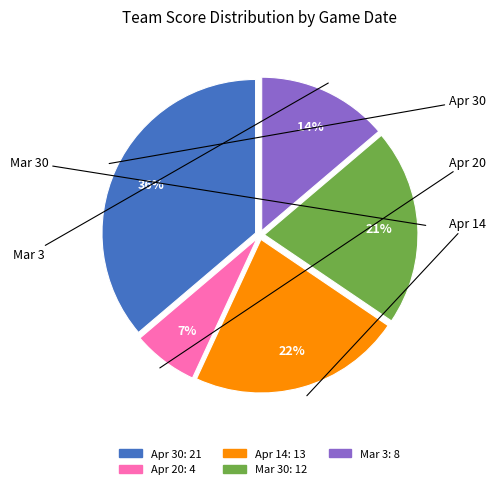

To the nearest percent, what is the average slice percentage?

20%